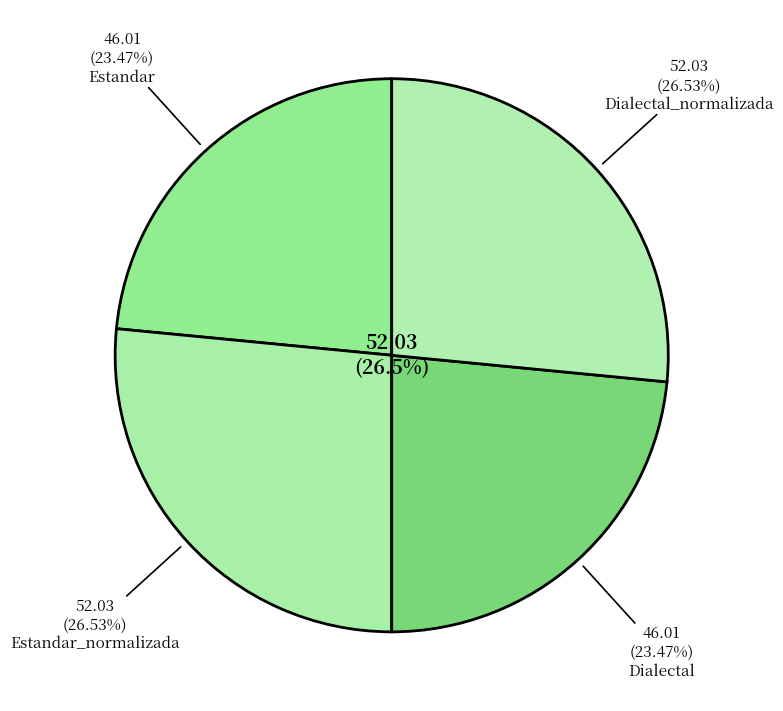

Is it true that Dialectal_normalizada is 27% of the pie?

True